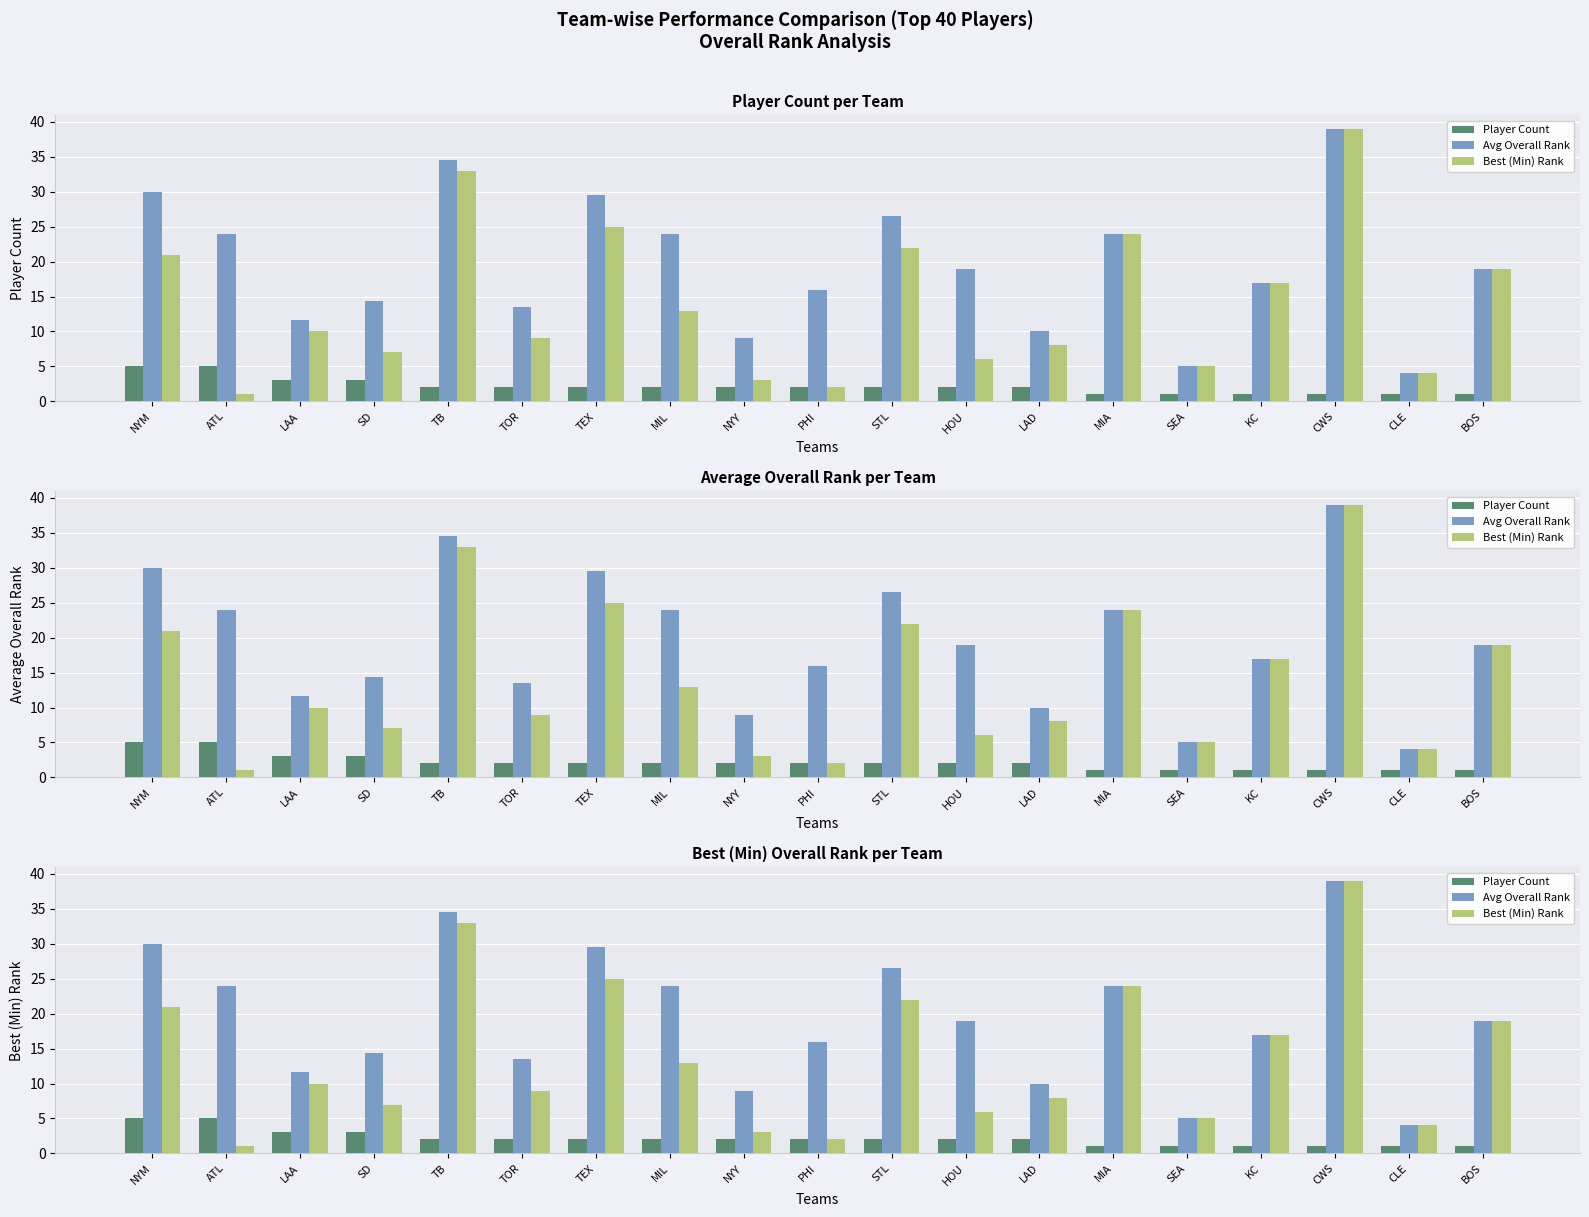

What is the label of the 6th bar from the right?

MIA